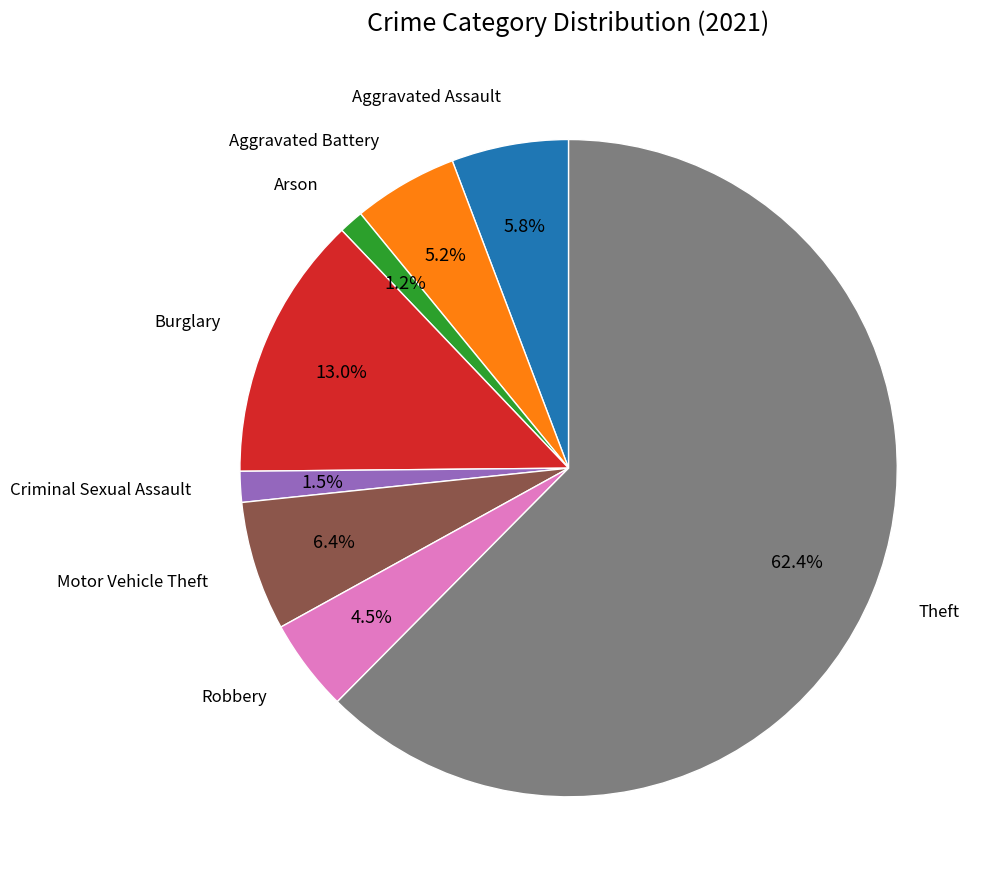

Is there any slice that represents more than half of the pie?

Yes